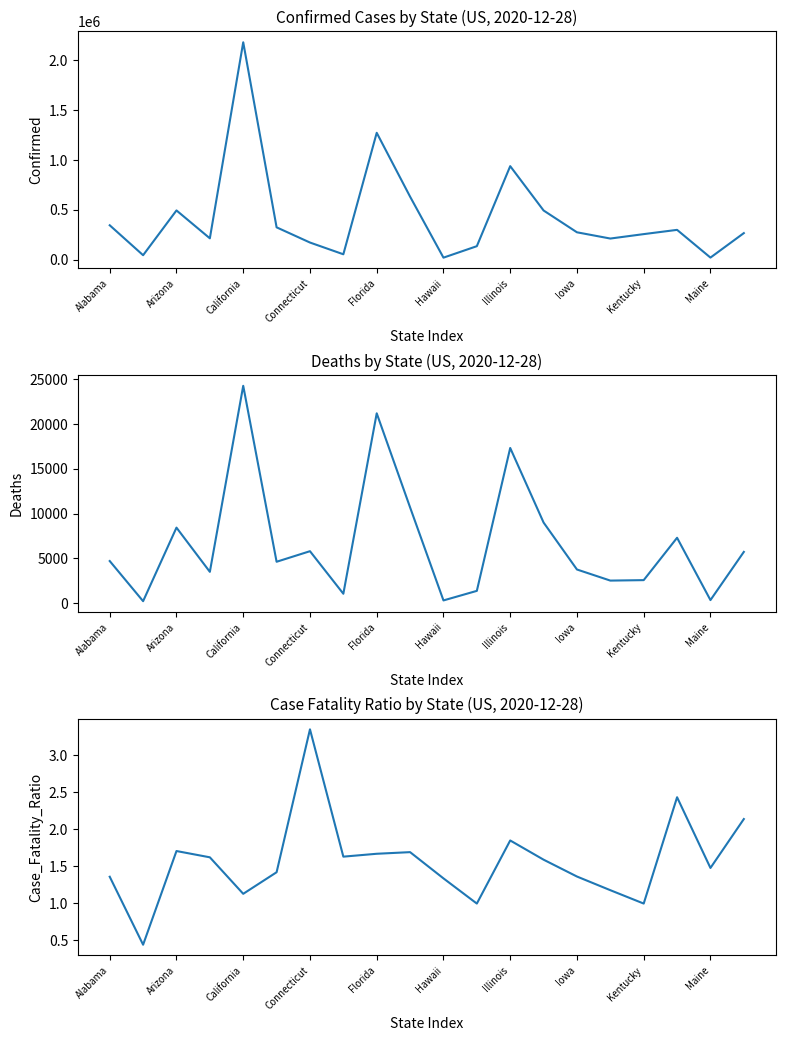

Rank the series at Iowa from highest to lowest value.

Confirmed, Deaths, Case_Fatality_Ratio